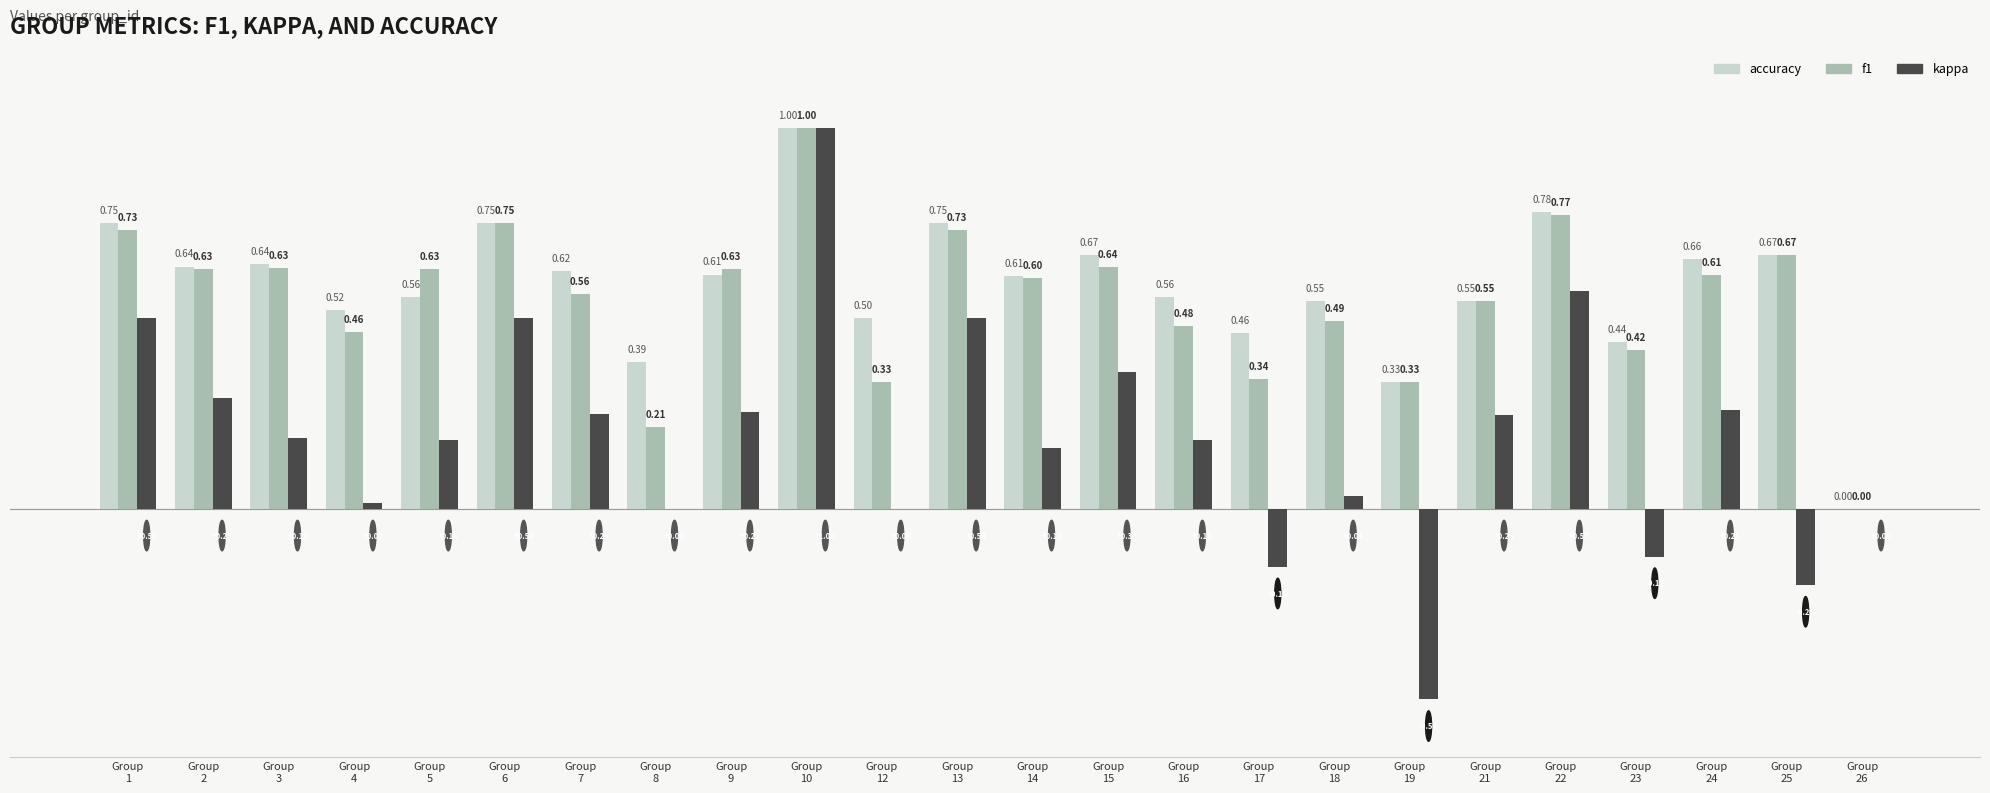

What is the sum of all kappa values?

4.5